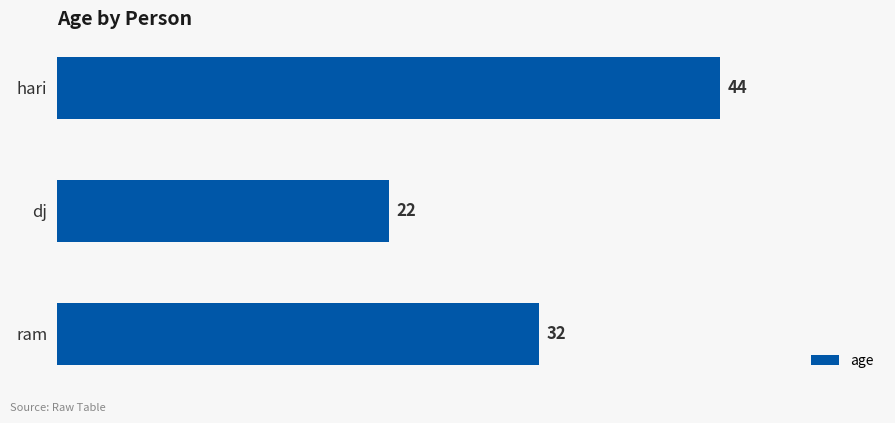

What is the difference between the maximum and second lowest values?

12